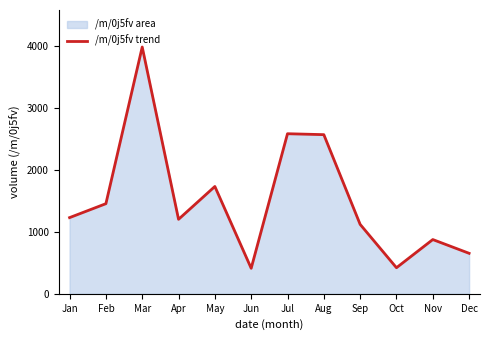

Read the value at Jun.

412.3